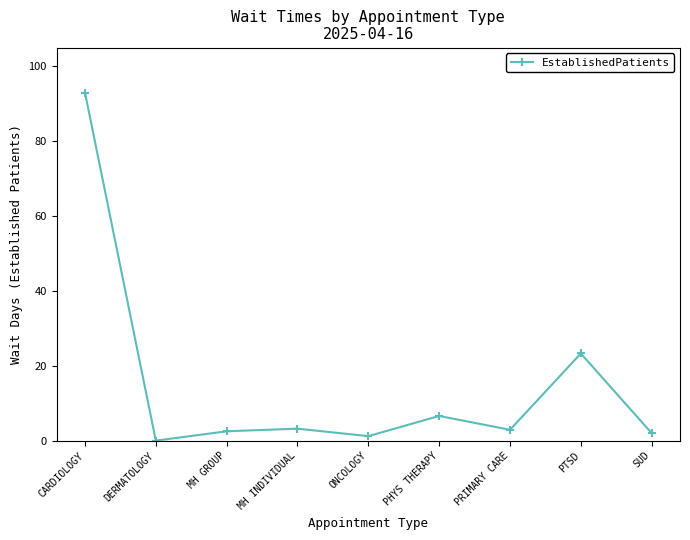

What is the label of the 8th point from the left?

PTSD